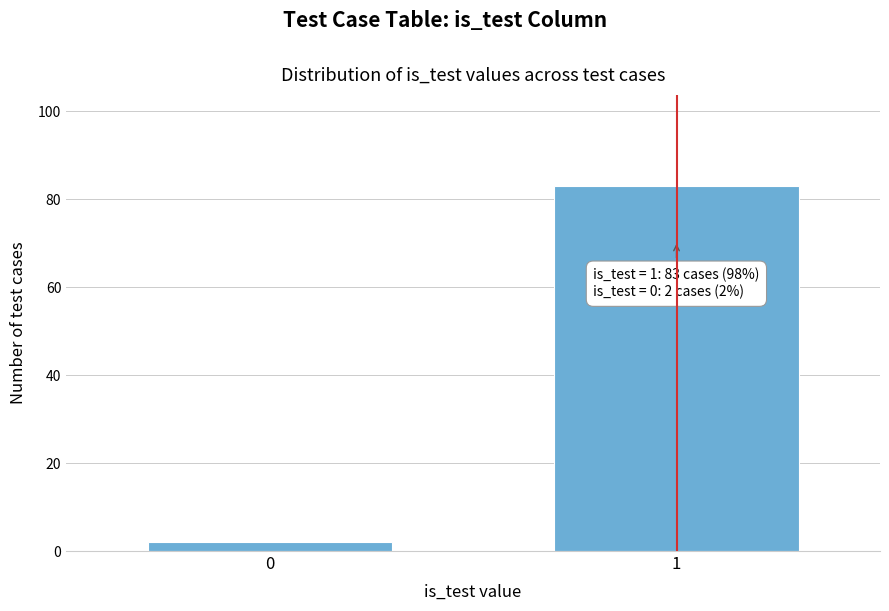

Reading right to left, what are all the values shown in this chart?

1=83	0=2